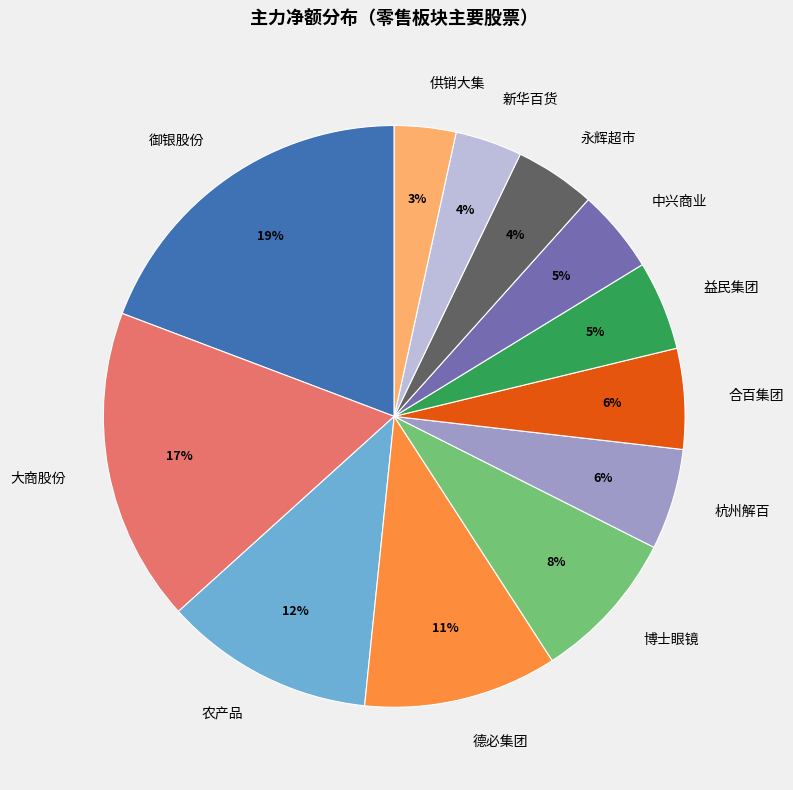

True or false: 博士眼镜 accounts for 8% of the total.

True